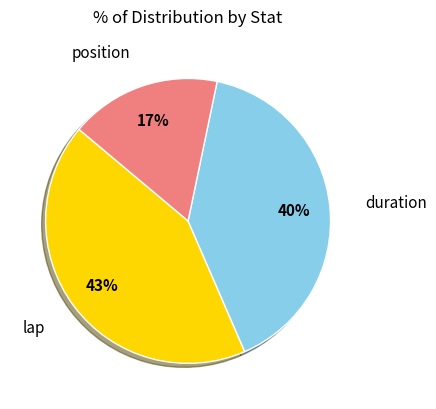

Does any single category account for the majority?

No